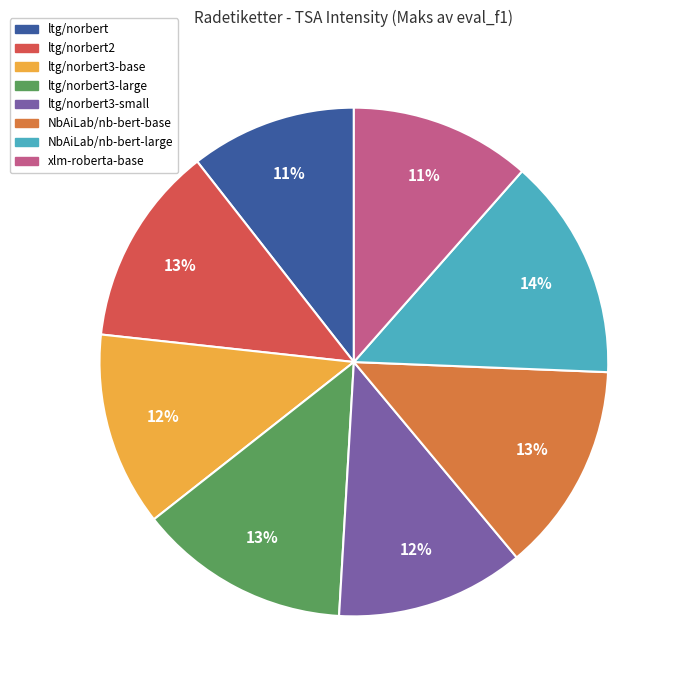

Does any single category account for the majority?

No